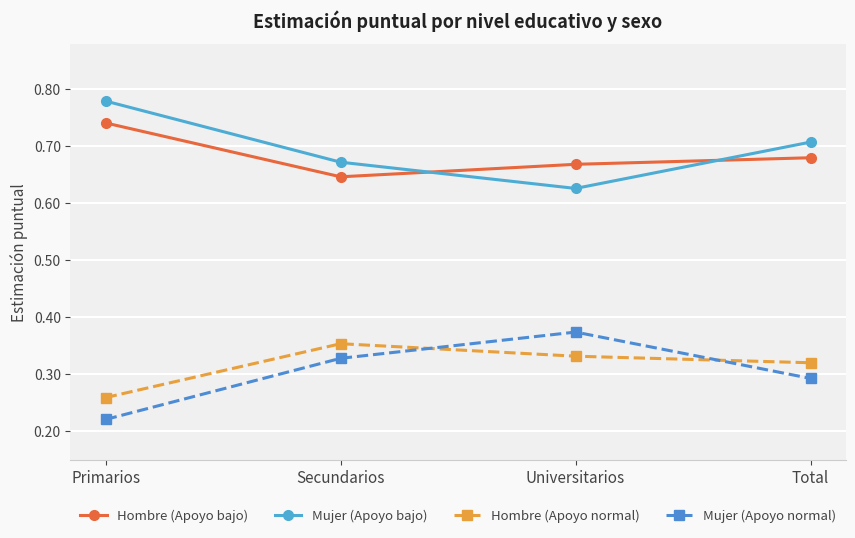

Count the number of data series in this chart.

4